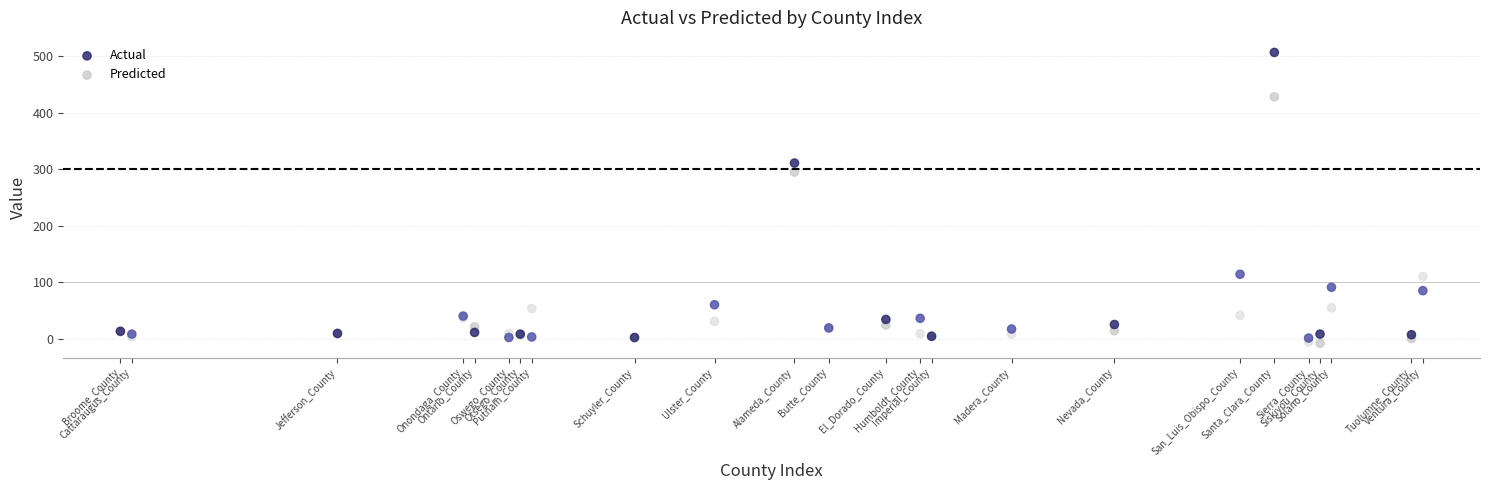

Which series contains the lowest Y value?

Predicted